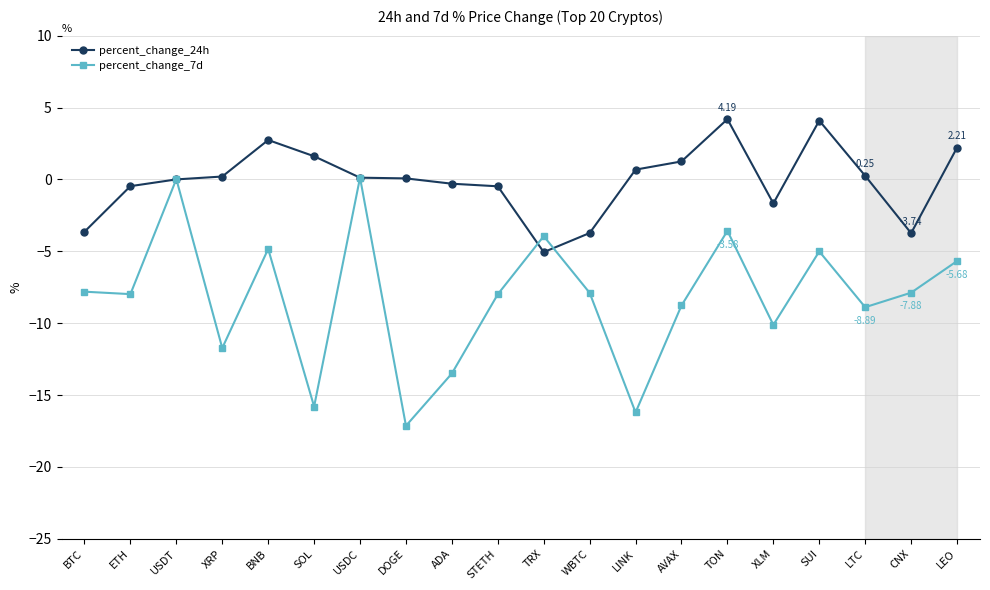

True or false: percent_change_7d has more than 1 interior local peaks.

True